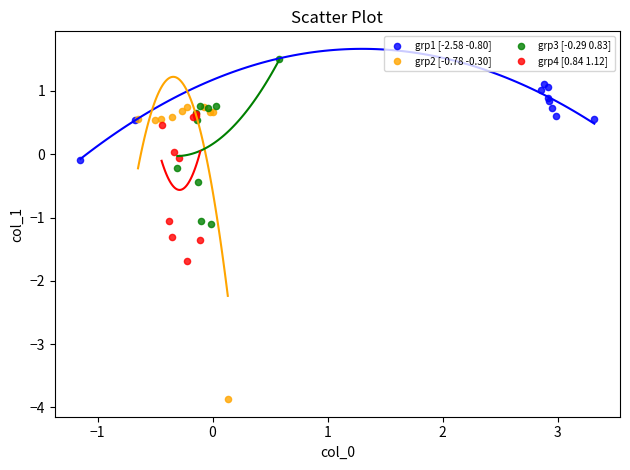

Which series has the largest Y range (max minus min)?

grp2 [-0.78 -0.30]